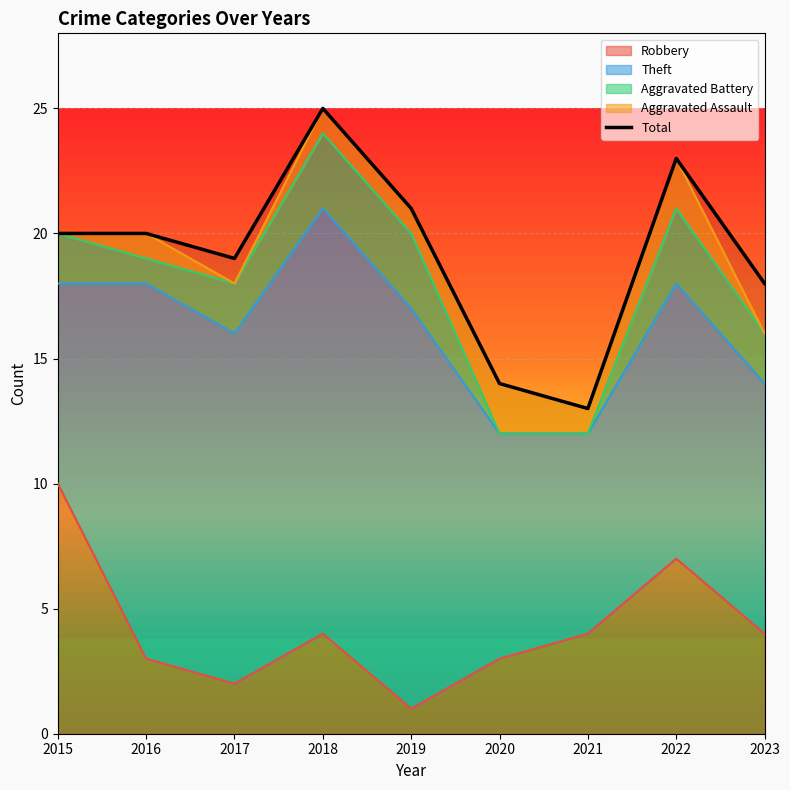

True or false: the data has more than 1 interior local peaks.

True